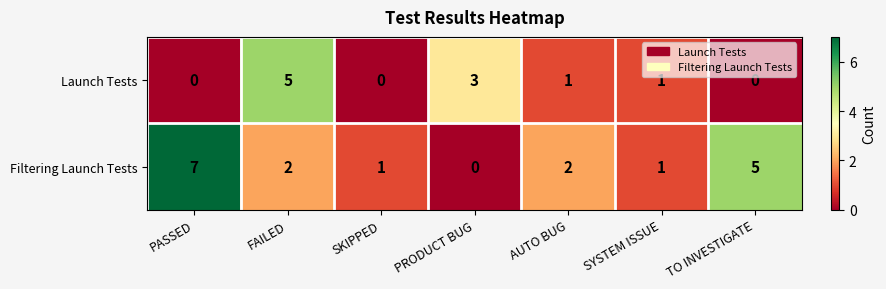

Reading right to left, what are all the values shown in this chart?

Launch Tests: 0	1	1	3	0	5	0
Filtering Launch Tests: 5	1	2	0	1	2	7